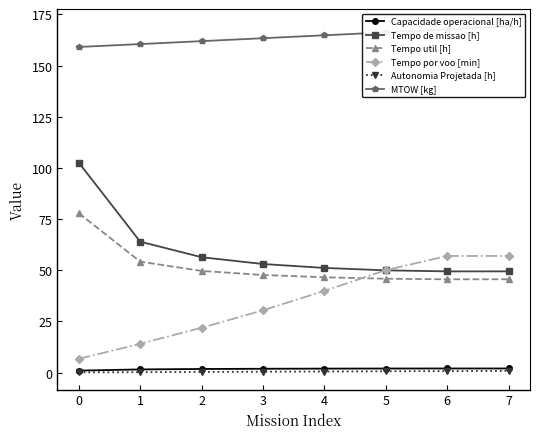

True or false: Autonomia Projetada [h] and Tempo util [h] cross at least once.

False